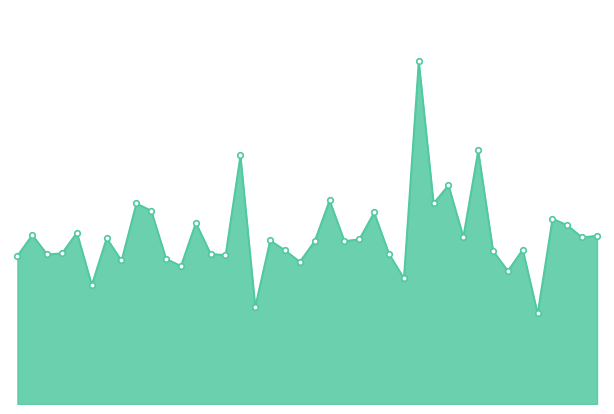

What is the value of the 16th point from the left?

409